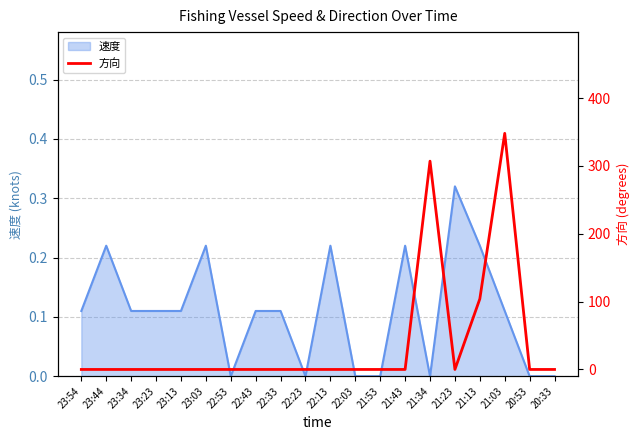

True or false: 速度 has a value of 0.0 at 20:33.

True